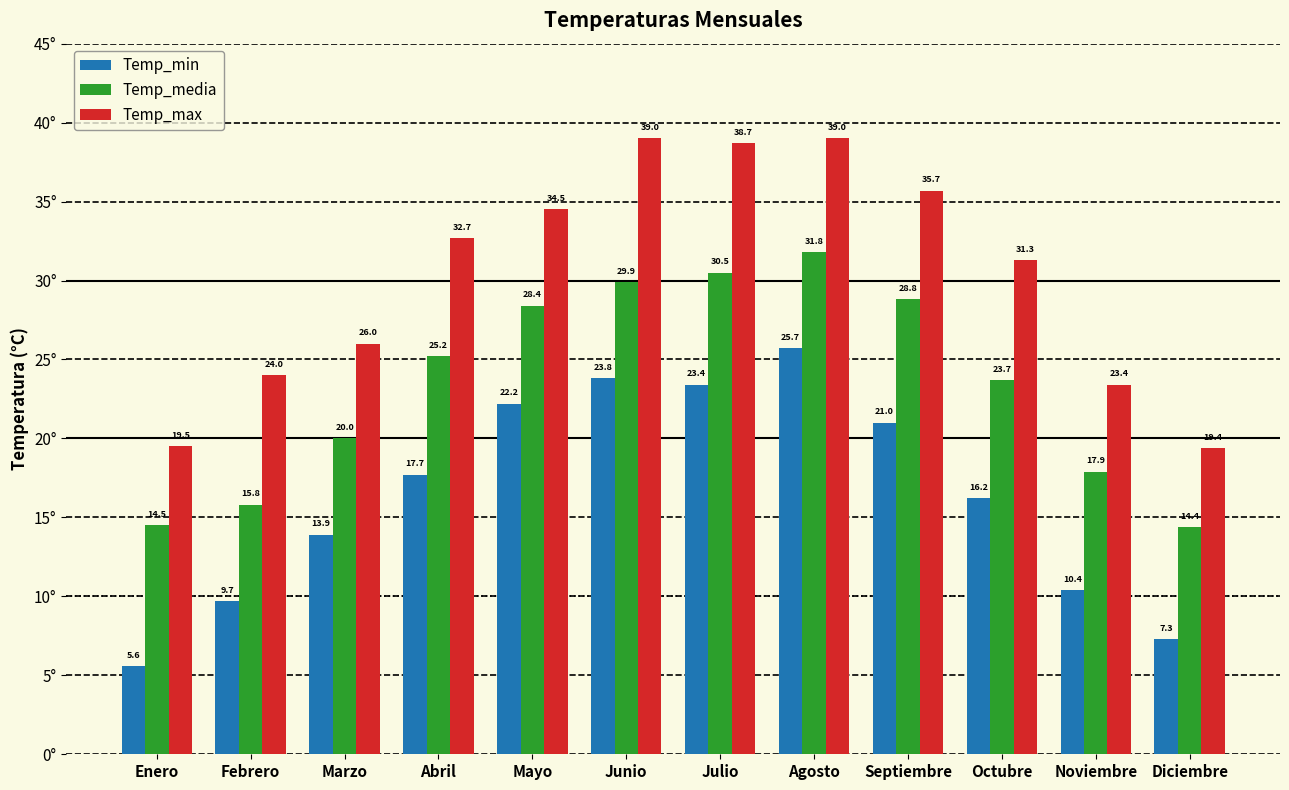

What are all the series names shown in the legend?

Temp_min, Temp_media, Temp_max